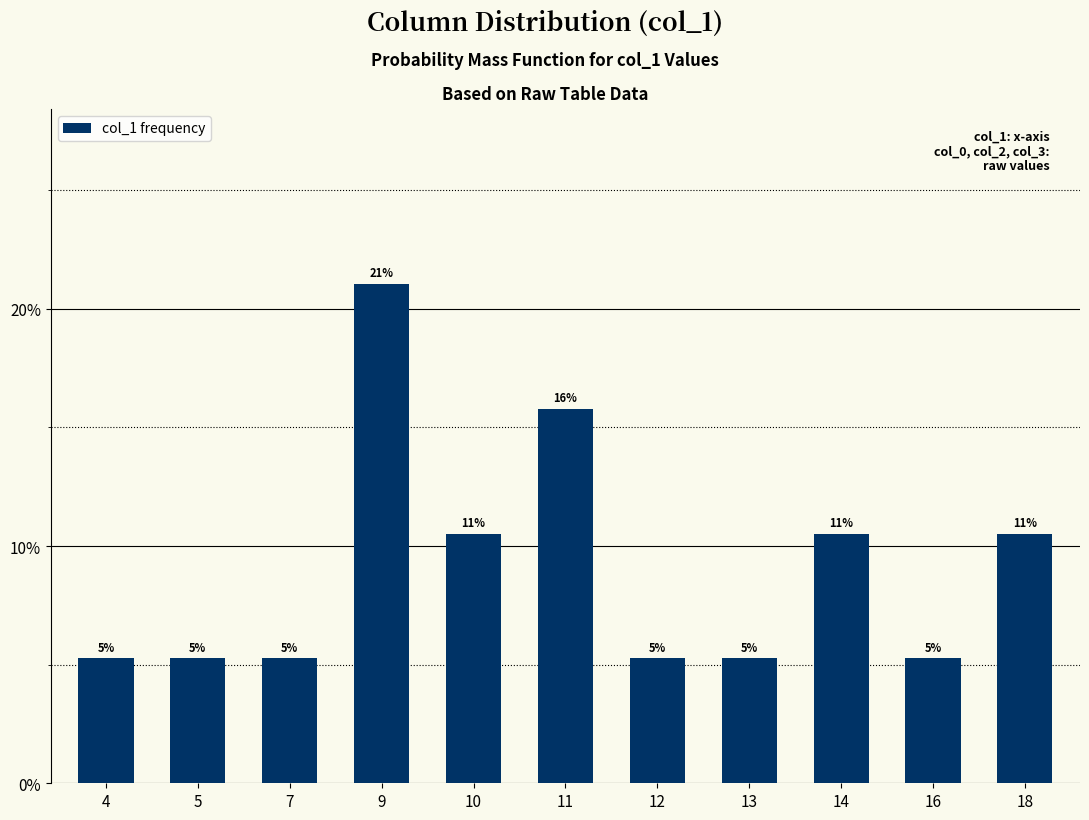

What is the difference between the maximum and minimum values?

0.2